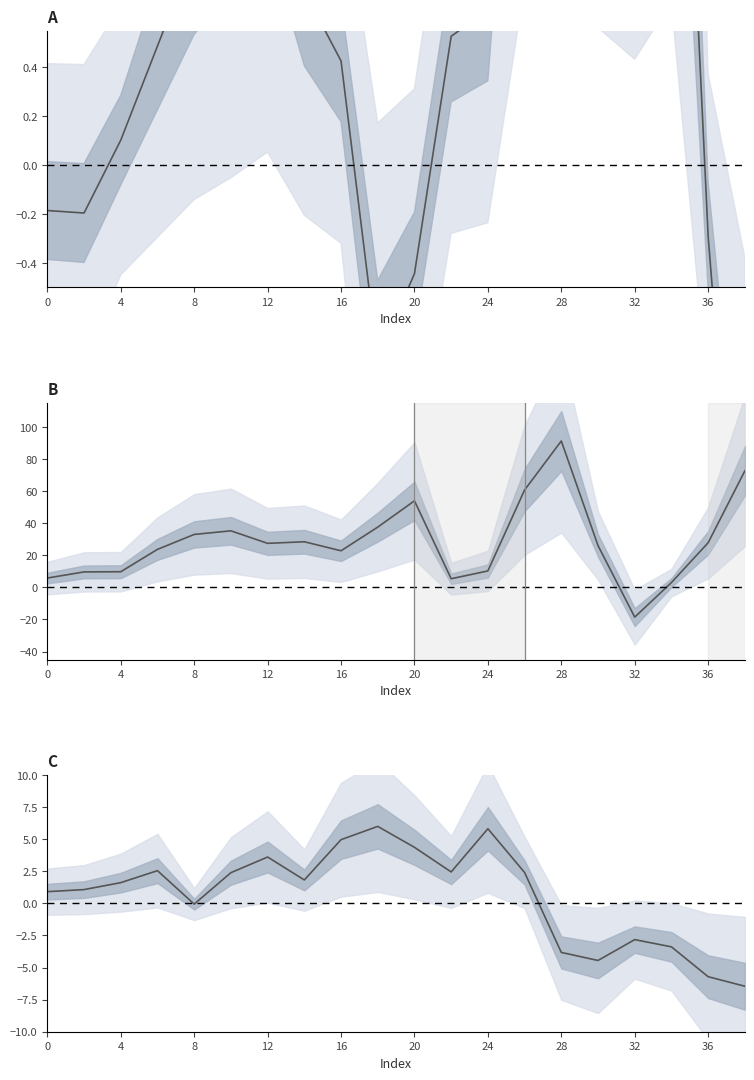

In lin_z, how many points are higher than both neighbors (excluding endpoints)?

5